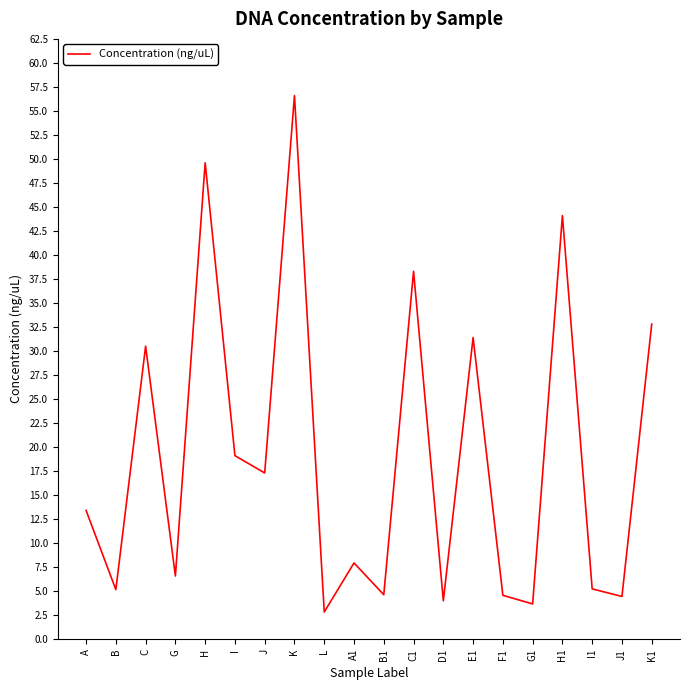

Between G and C1, which is larger?

C1